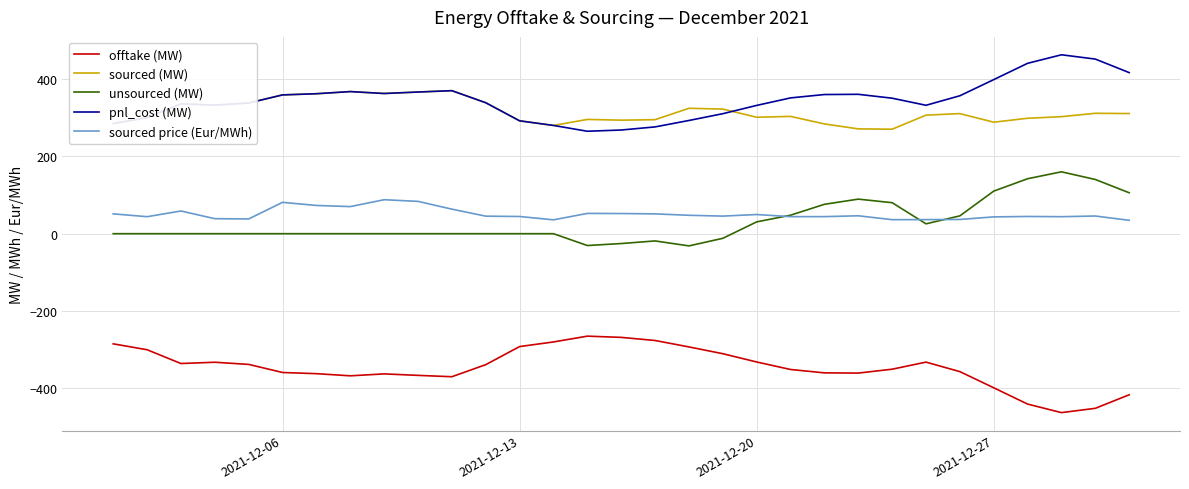

After their last crossing, which series has the higher values: pnl_cost (MW) or sourced (MW)?

pnl_cost (MW)